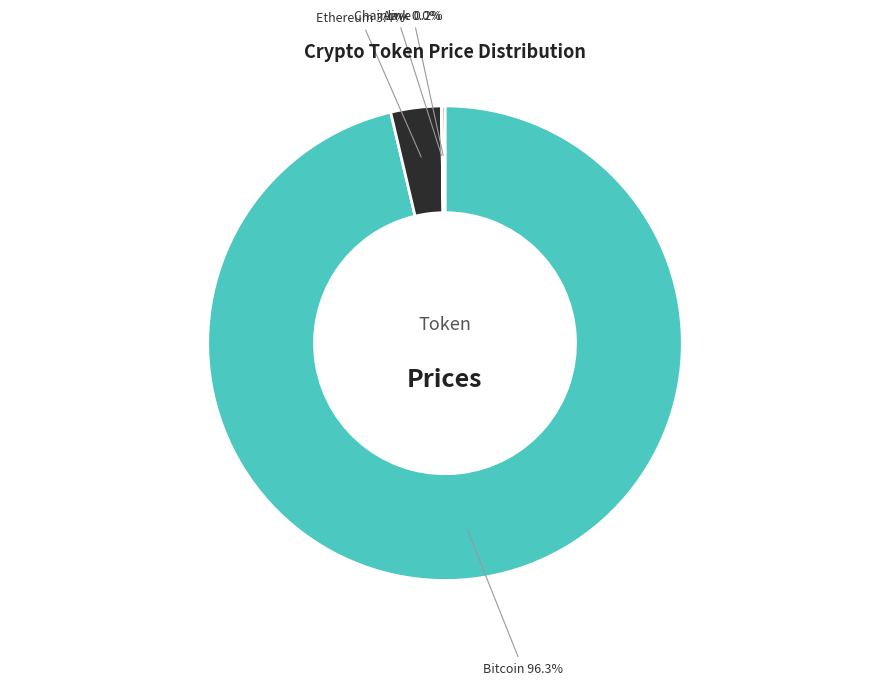

What is the total percentage of Bitcoin and Ethereum?

99.8%